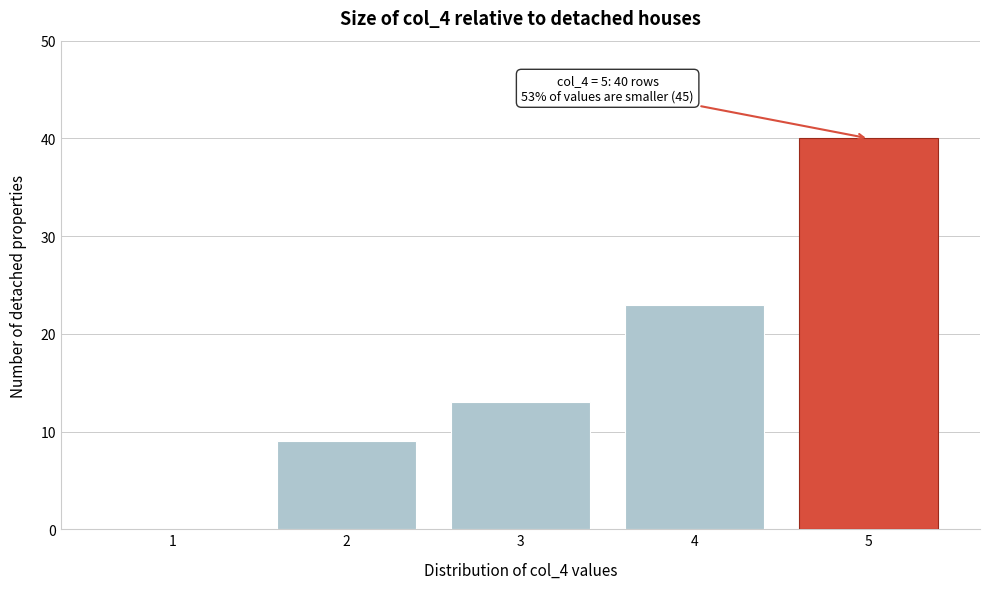

Reading left to right, extract all data points from this chart.

1=0	2=9	3=13	4=23	5=40